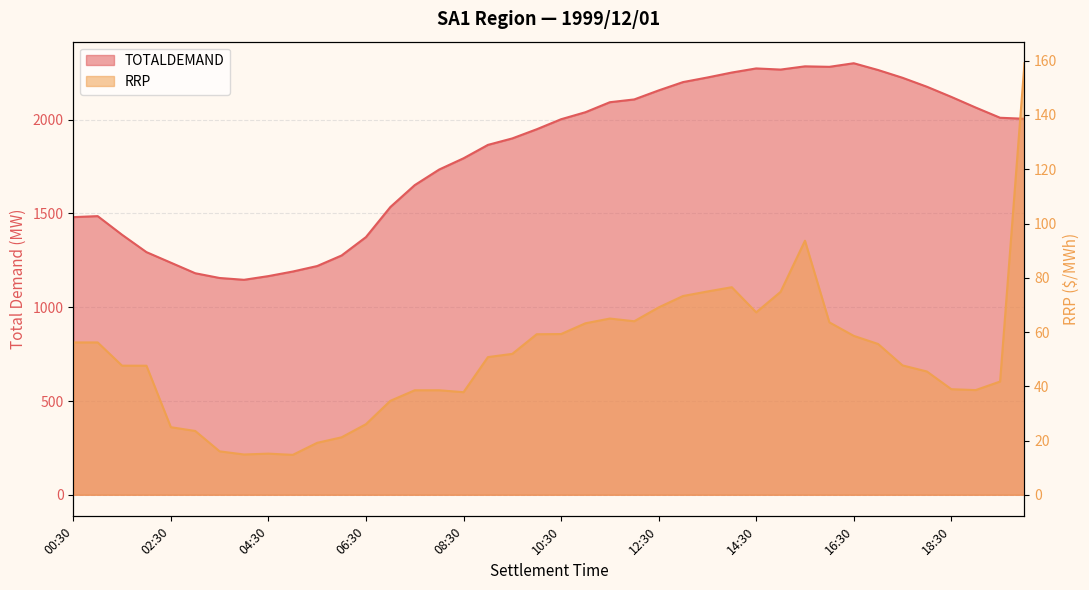

The RRP series shows 24.9 at 02:30. True or false?

True